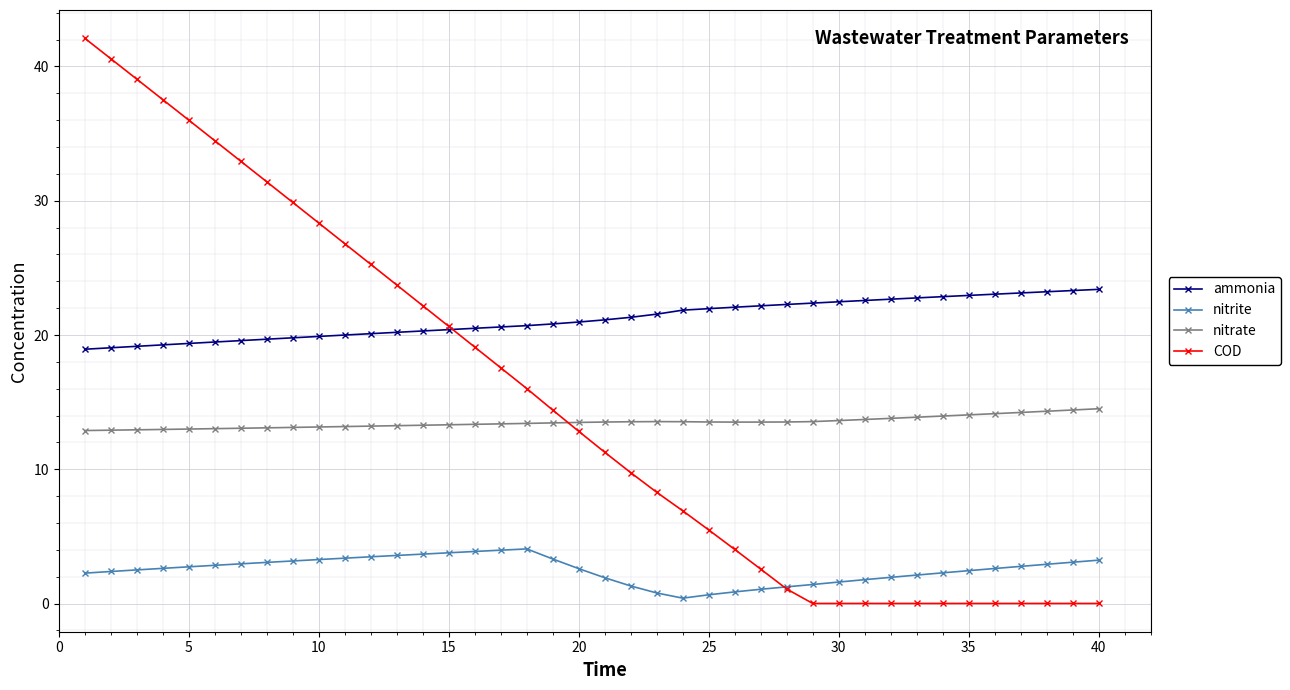

Which series has the largest range (max minus min)?

COD